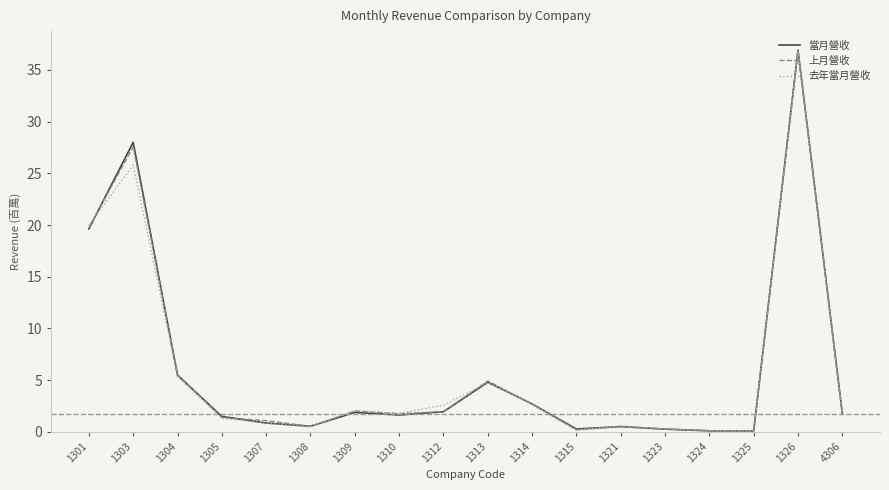

What is the difference between the 上月營收 values at 1314 and 1321?

2.2